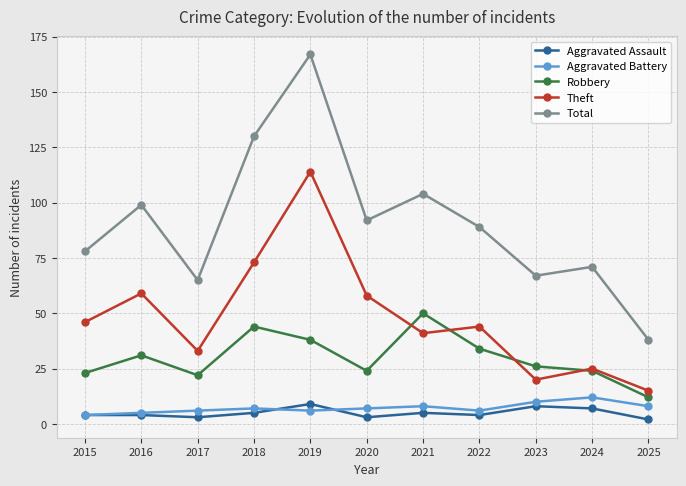

How many lines are shown in the chart?

5